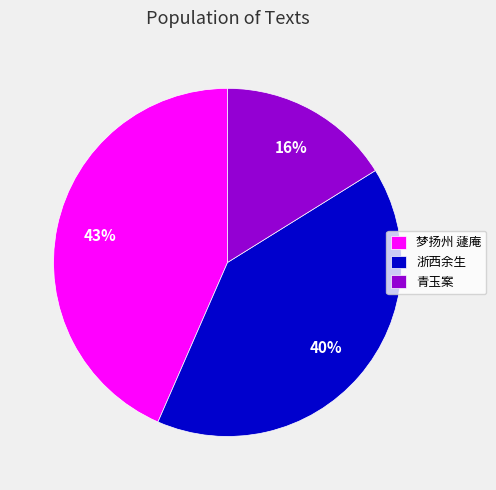

Approximately how many times larger is the value at 梦扬州 蘧庵 compared to 青玉案?

2.7